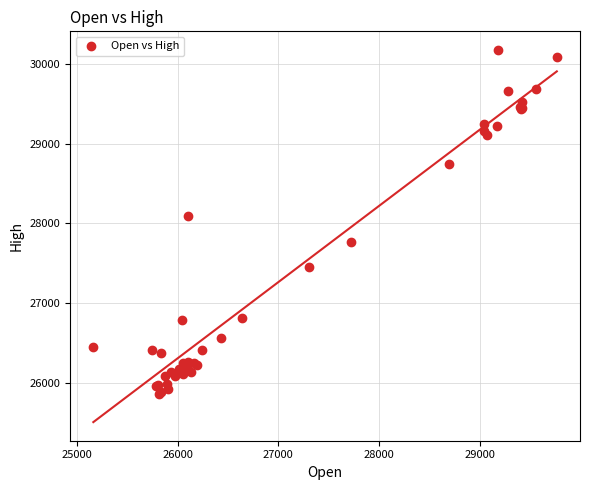

What Y value in the scatter plot is closest to 28017?

28089.3